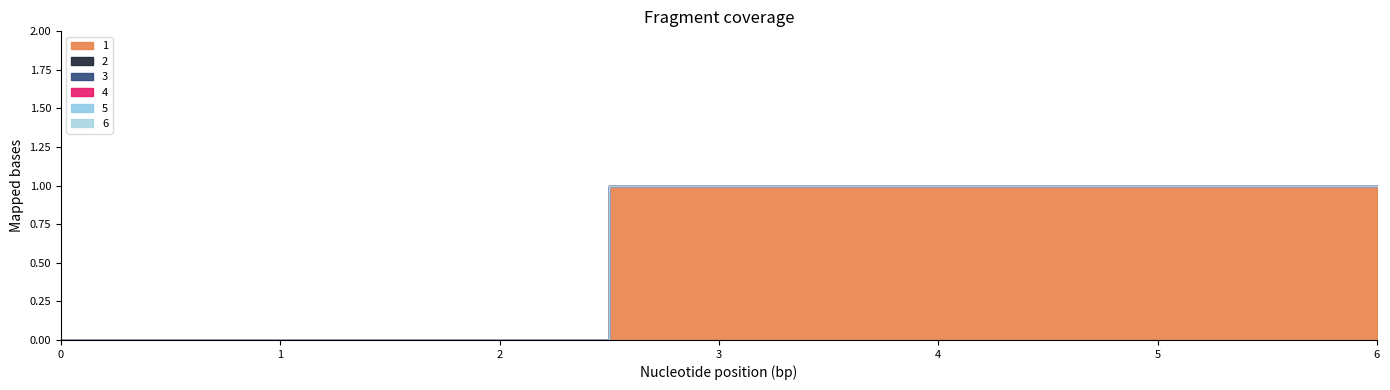

List the series in order of their peak value, highest first.

1, 2, 3, 4, 5, 6